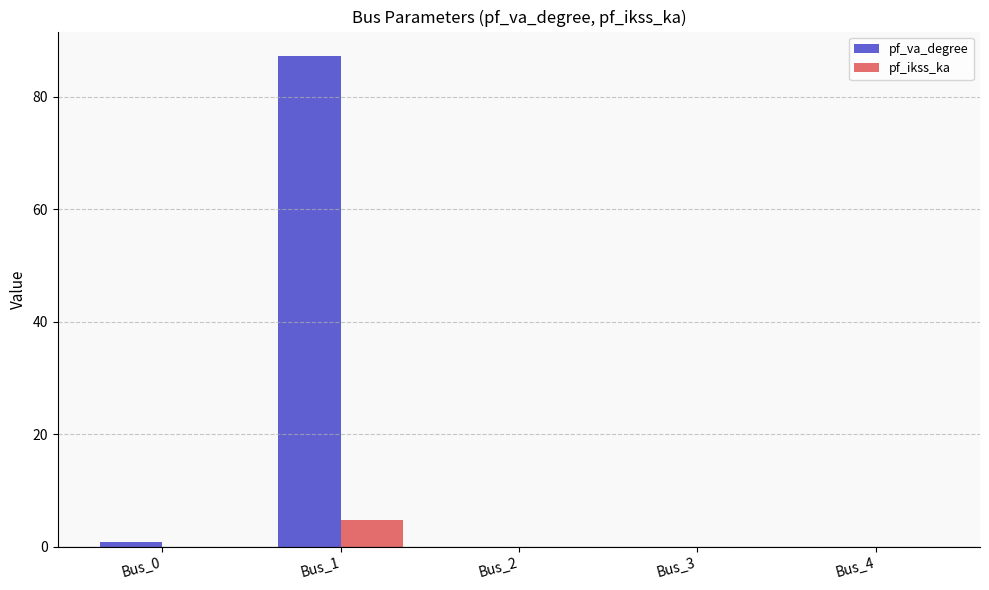

Is the value of pf_ikss_ka at Bus_2 greater than the value of pf_va_degree at Bus_0?

No